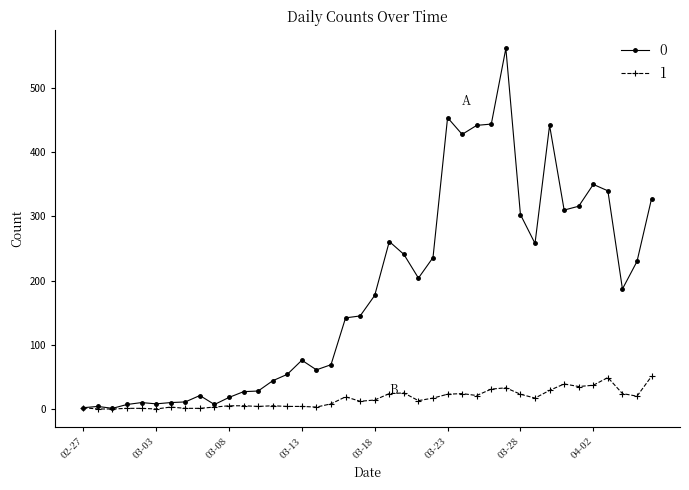

What is the sum of all 1 values?

630